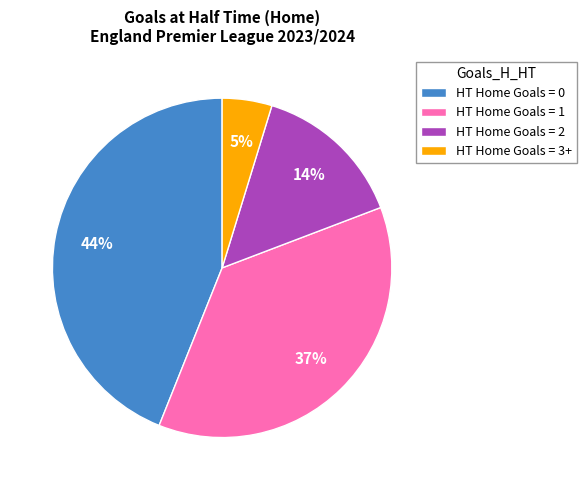

How many segments does this pie chart have?

4